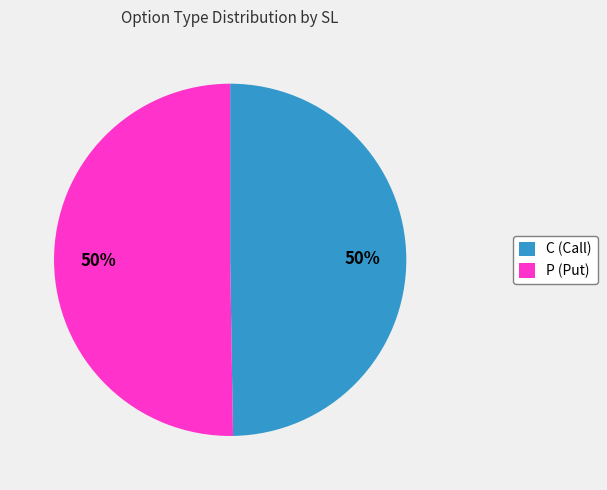

The P (Put) slice represents 43% of the pie. True or false?

False